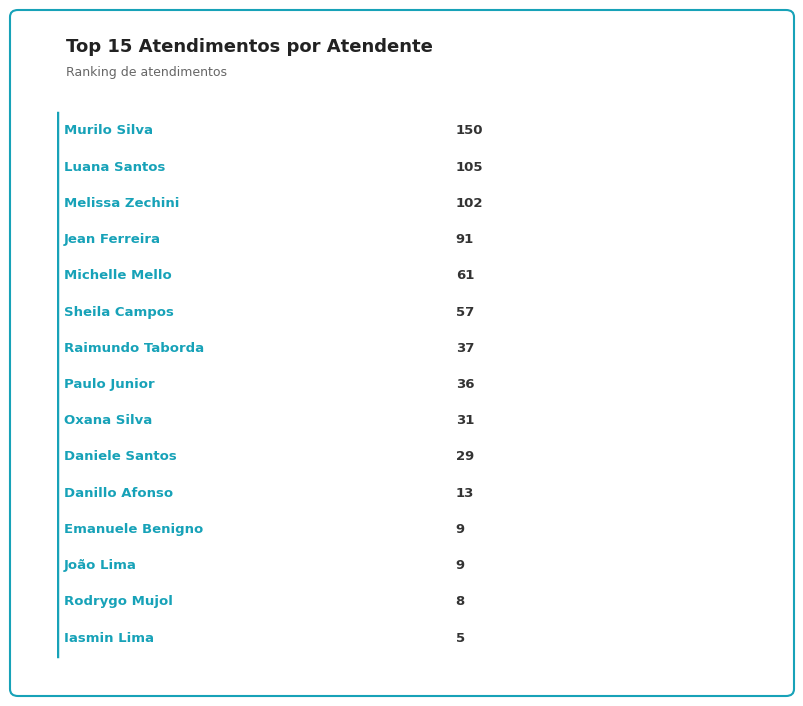

Between 10 and 13, which is larger?

10